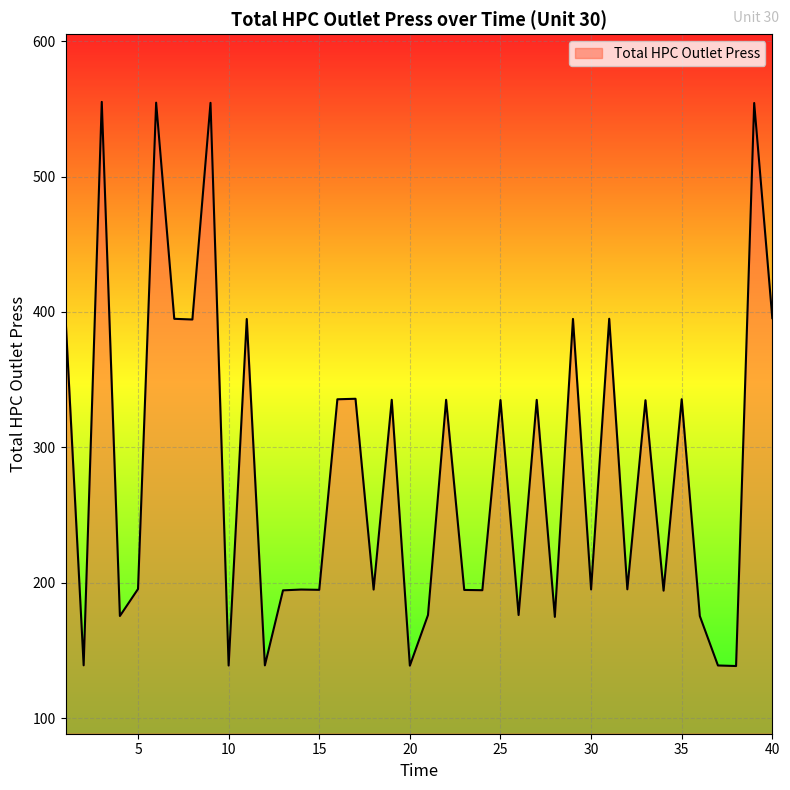

How many series are shown in this chart?

1